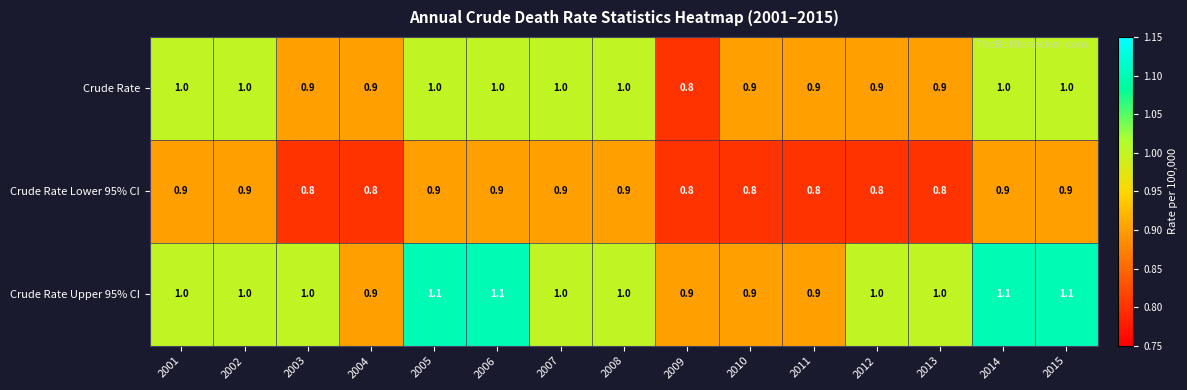

How many data points does each series have?

15